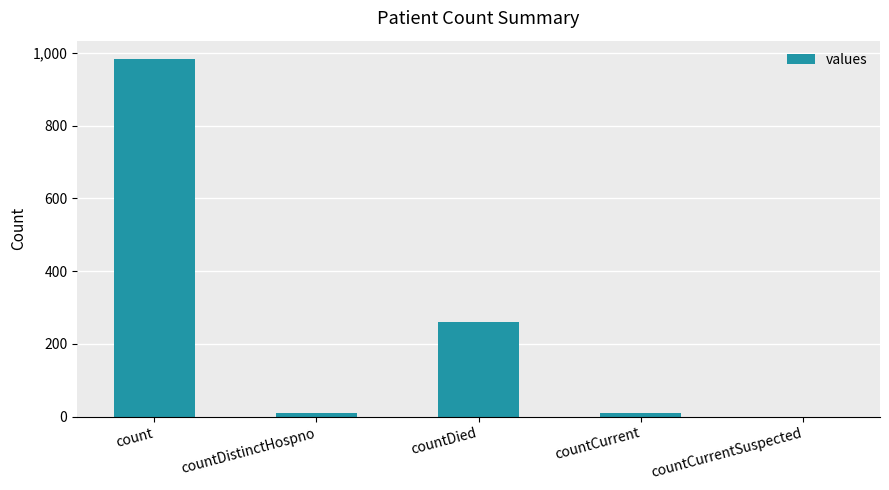

Approximately how many times larger is the value at countDied compared to count?

0.3